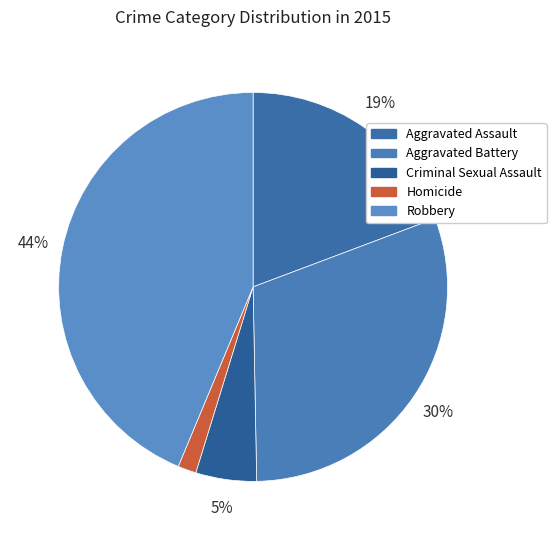

Is there a majority slice in this chart?

No